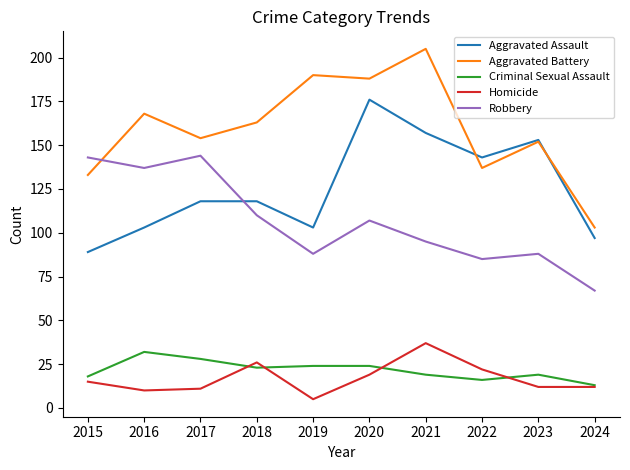

The Robbery series shows 116 at 2023. True or false?

False